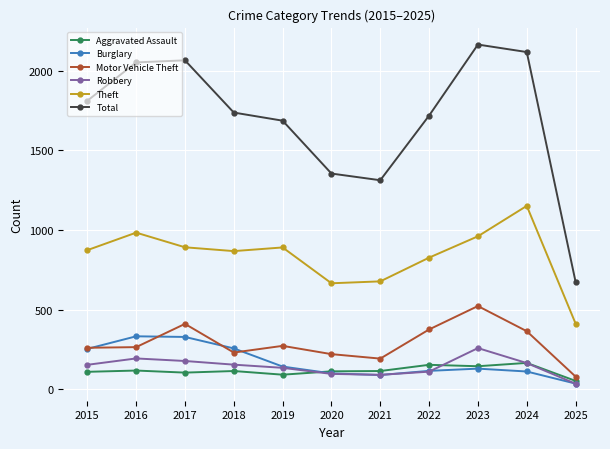

True or false: Motor Vehicle Theft and Aggravated Assault cross at least once.

False